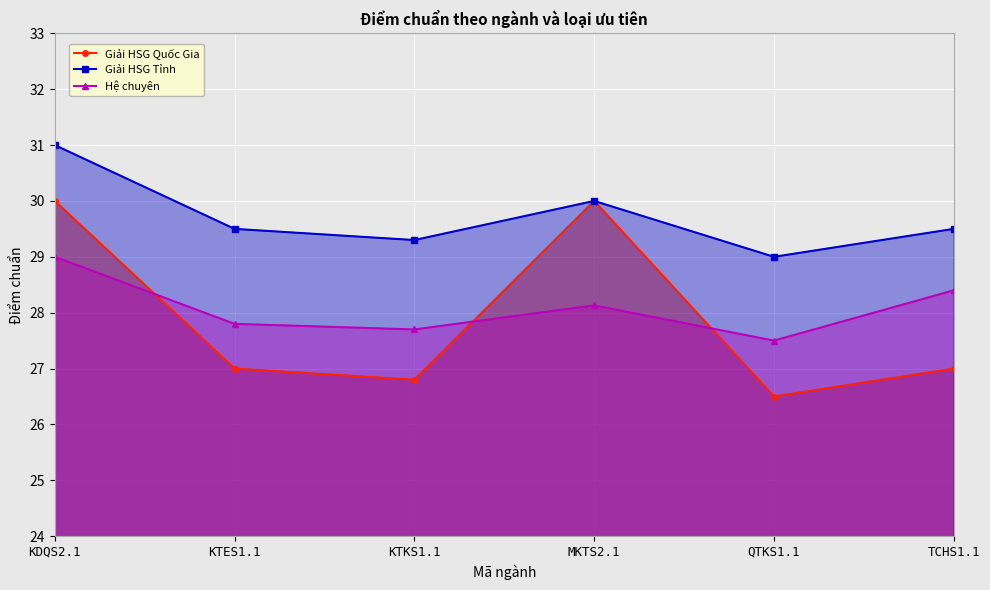

What are all the series names shown in the legend?

Giải HSG Quốc Gia, Giải HSG Tỉnh, Hệ chuyên